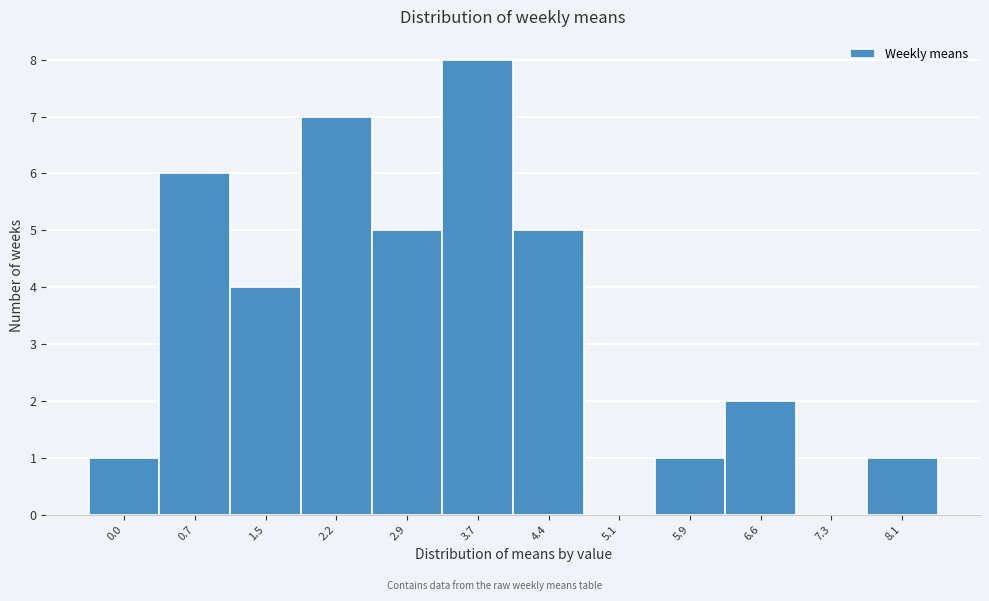

Reading left to right, extract all data points from this chart.

0.0=1	0.7=6	1.5=4	2.2=7	2.9=5	3.7=8	4.4=5	5.1=0	5.9=1	6.6=2	7.3=0	8.1=1